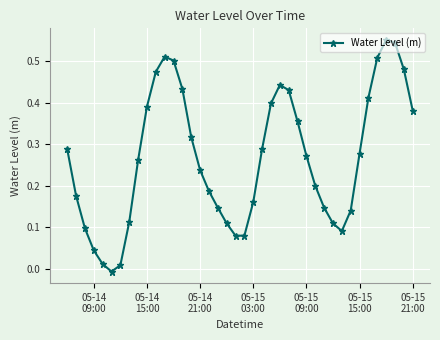

What is the sum of all values?

10.7